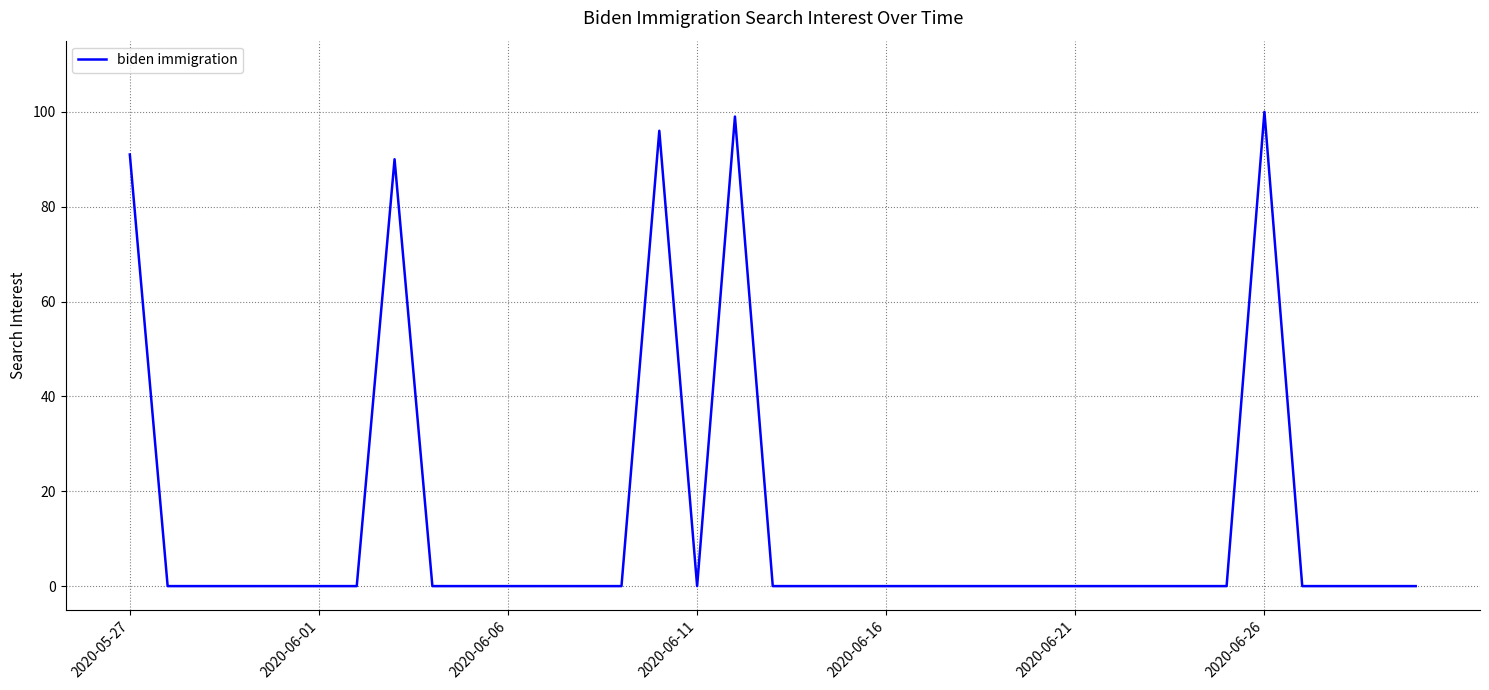

What is the greatest value displayed?

100